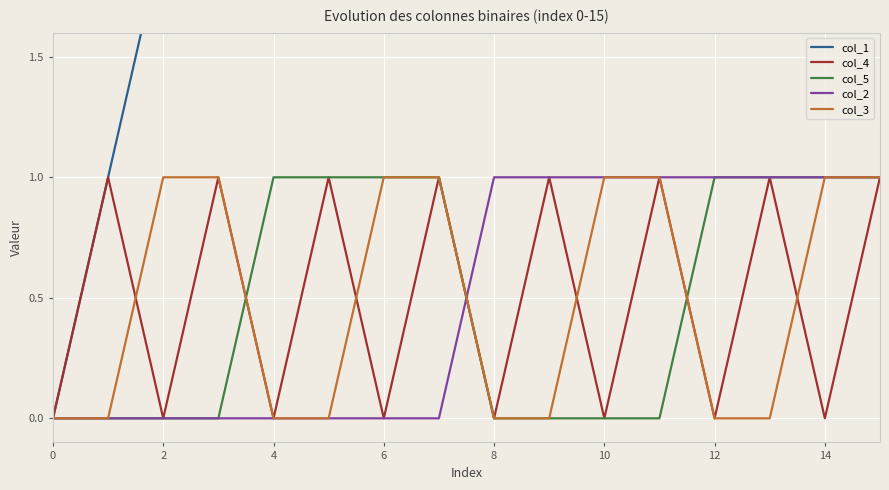

Is it true that col_4 equals 0 at 0?

True